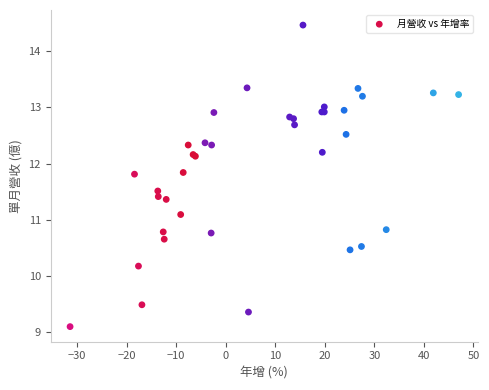

What Y value in the scatter plot is closest to 11?

11.1